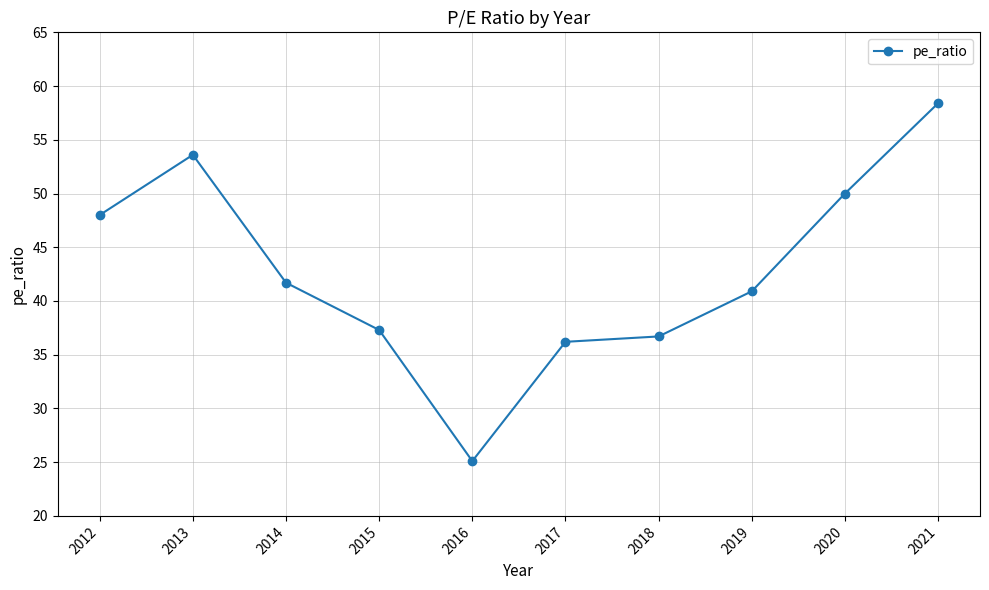

Between 2020 and 2013, which is larger?

2013